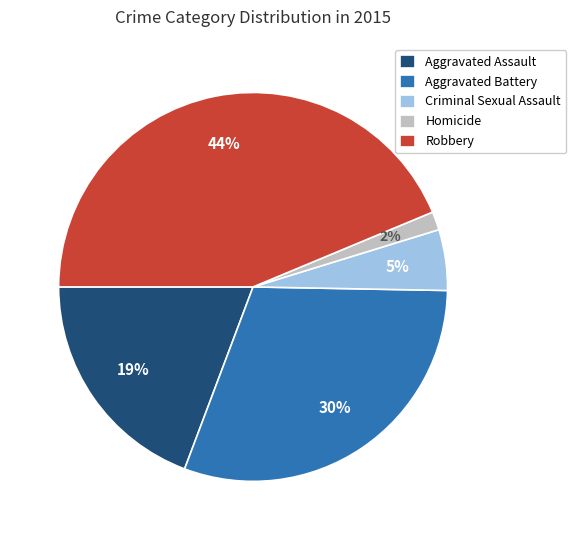

What percentage is the Homicide slice, to the nearest percent?

2%